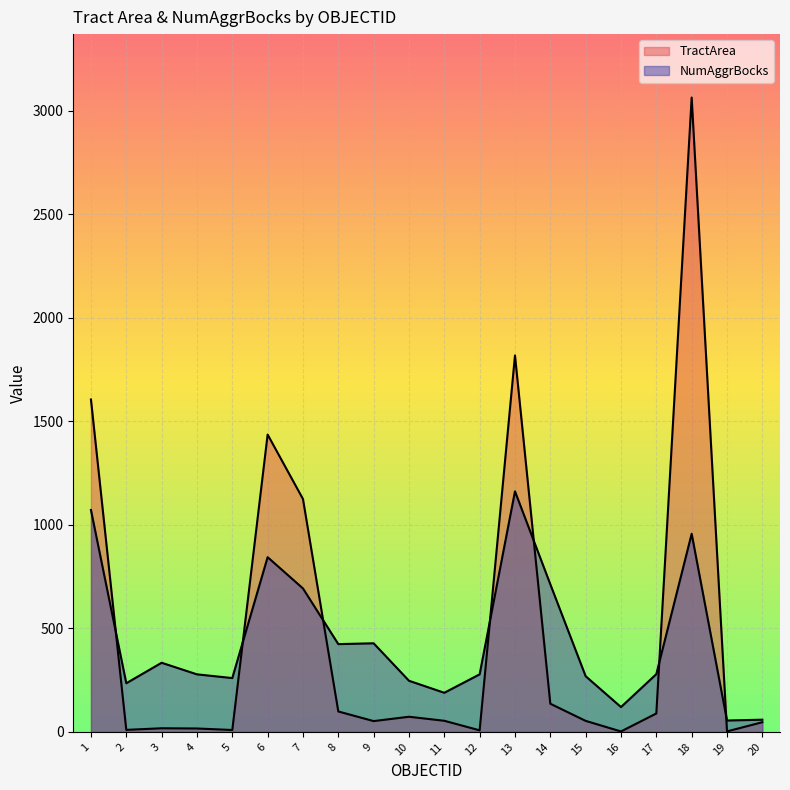

True or false: NumAggrBocks has a value of 120.0 at 16.

True